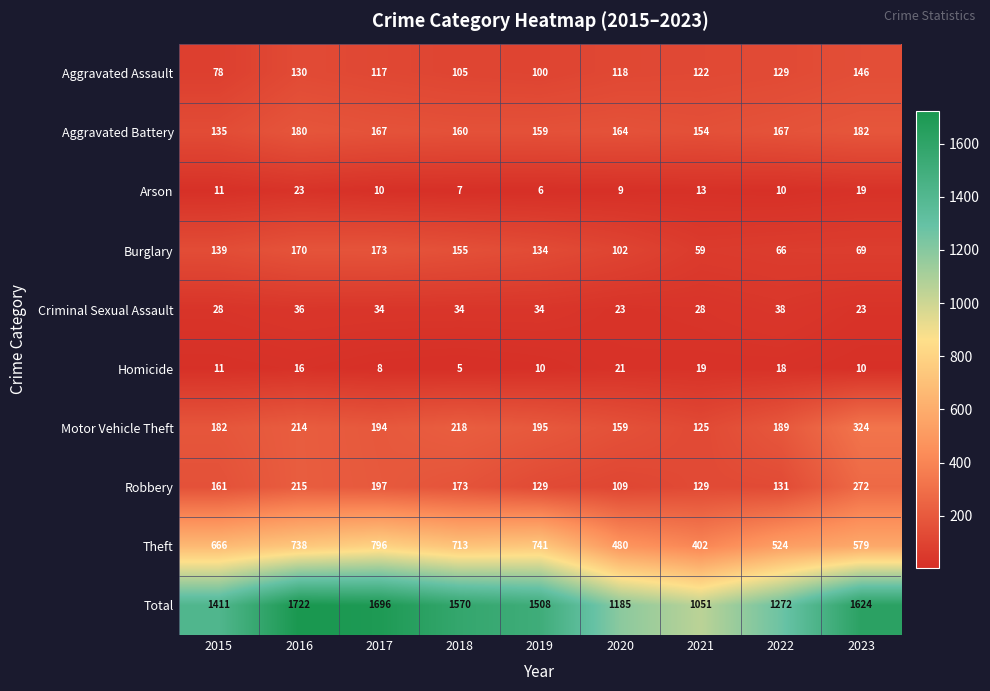

What is the greatest value displayed?

1722